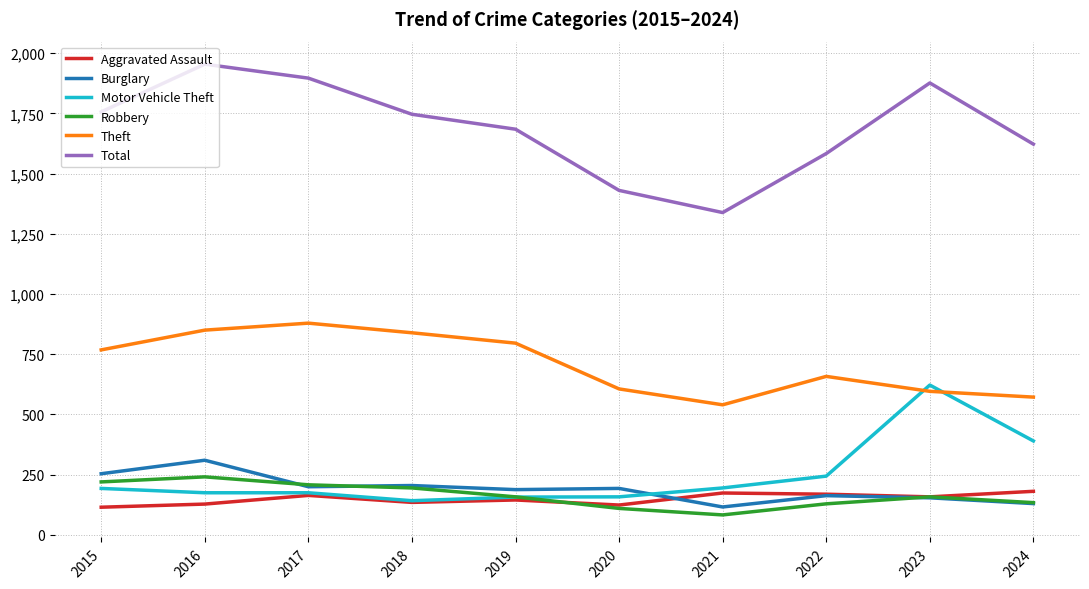

Between 2021 and 2024, which series saw the biggest shift?

Total